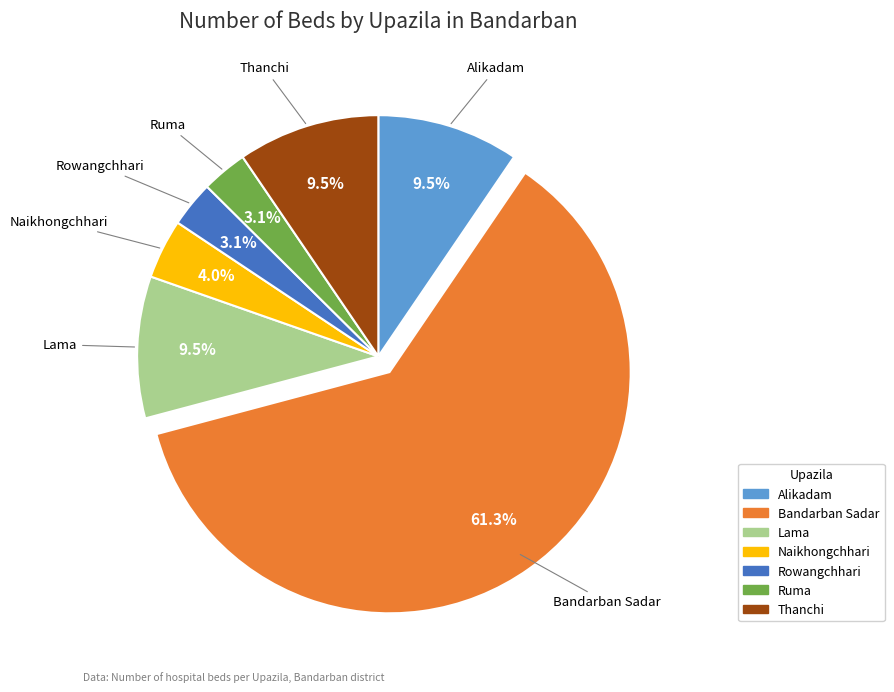

Is it true that Thanchi is 1% of the pie?

False